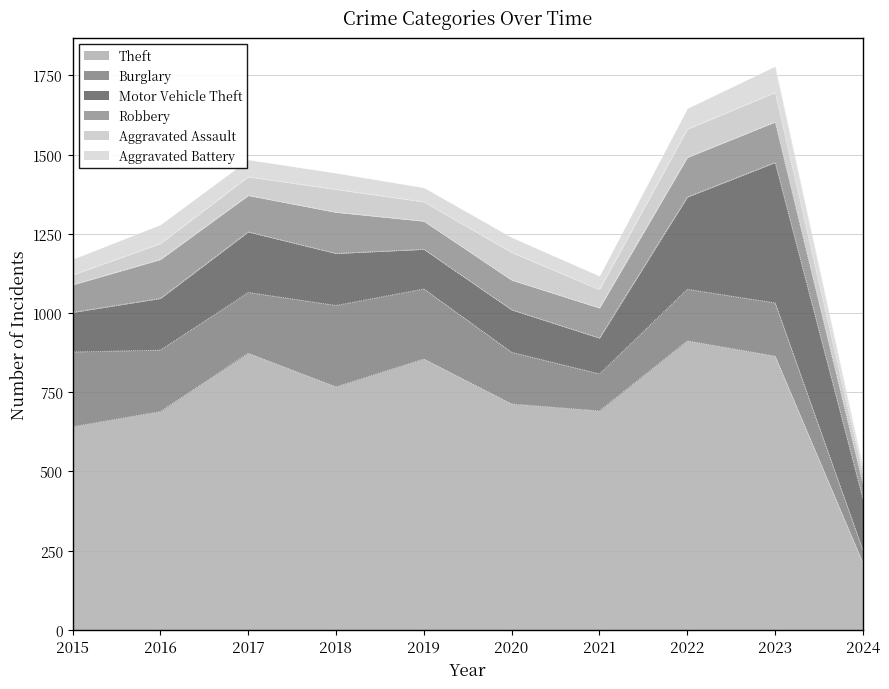

True or false: Burglary and Theft intersect in this chart.

False